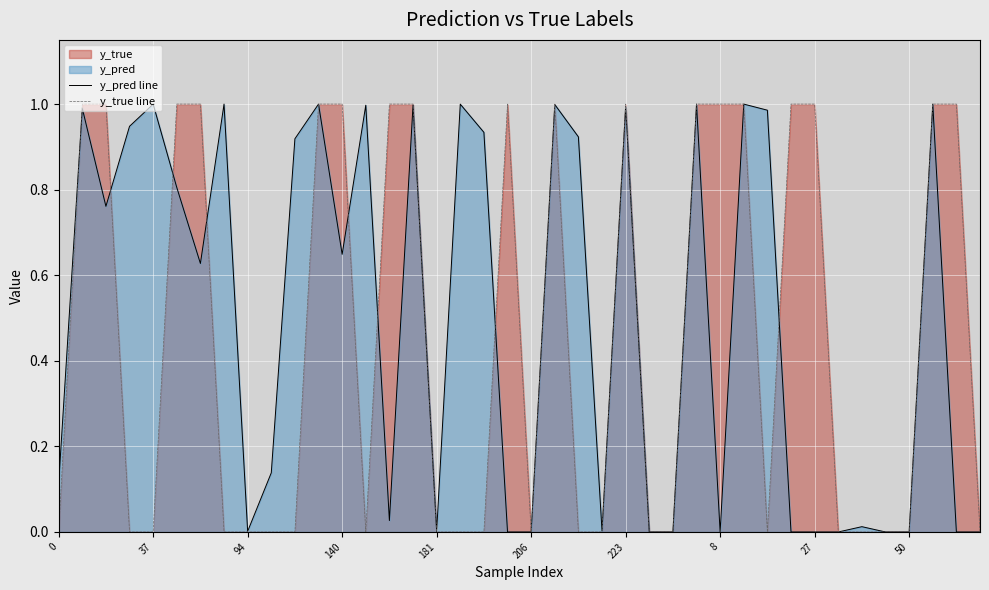

Rank the series at 31 from highest to lowest value.

y_true line, y_pred line